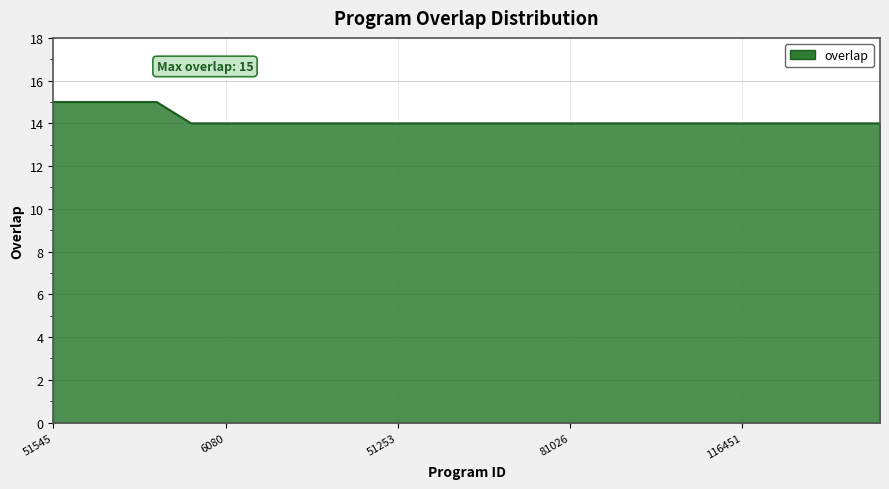

What is the smallest value displayed?

14